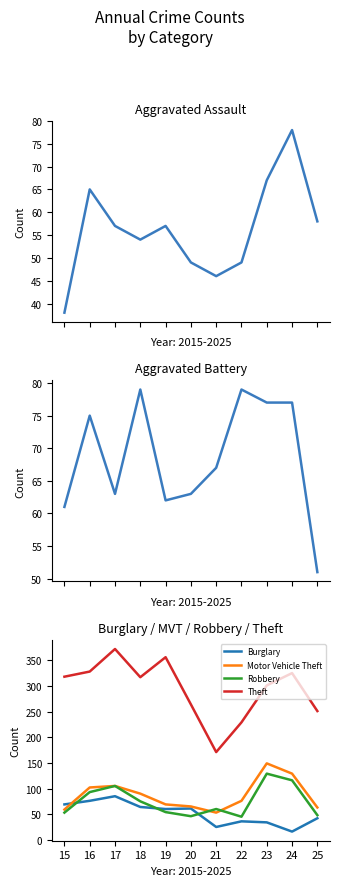

The value of Burglary at 23 is 34. True or false?

True